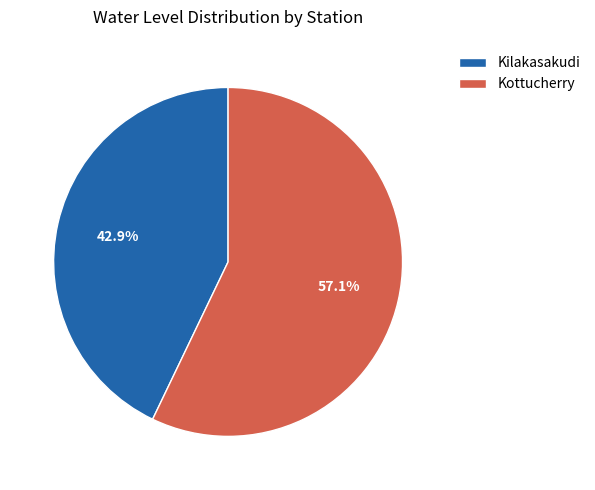

The Kilakasakudi slice represents 43% of the pie. True or false?

True